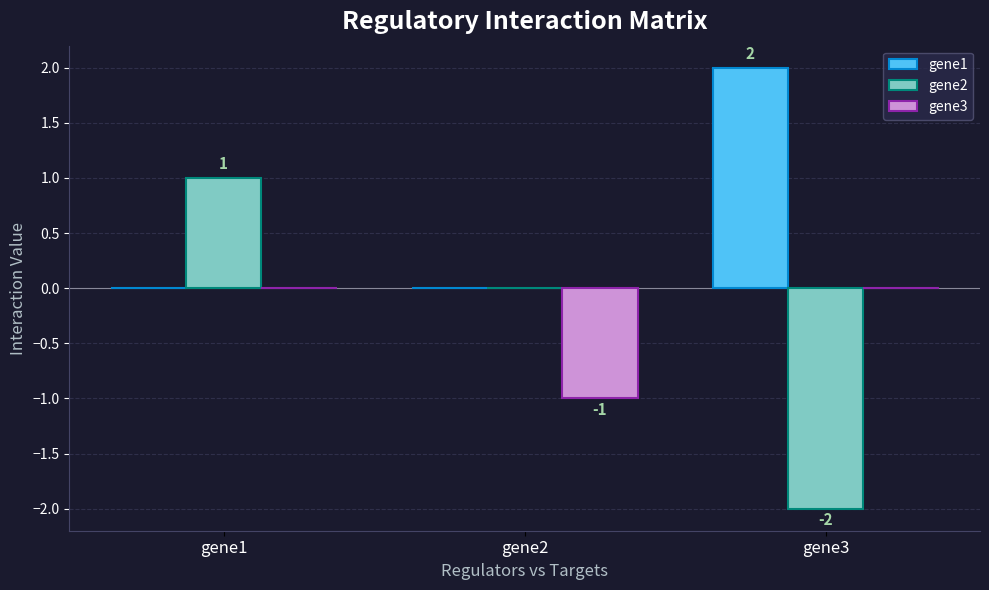

Is it true that gene3 equals 0 at gene1?

True